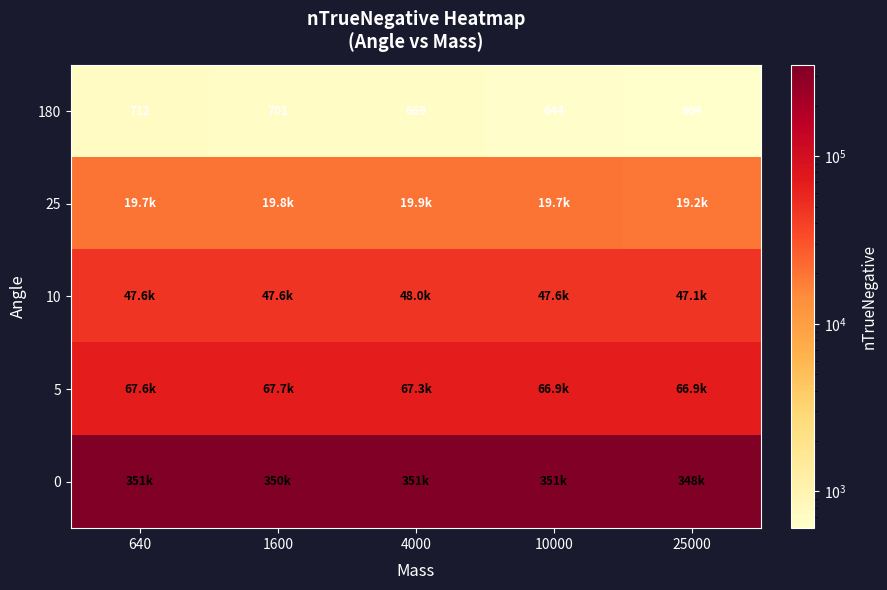

At which category does the chart reach its peak across all series?

4000